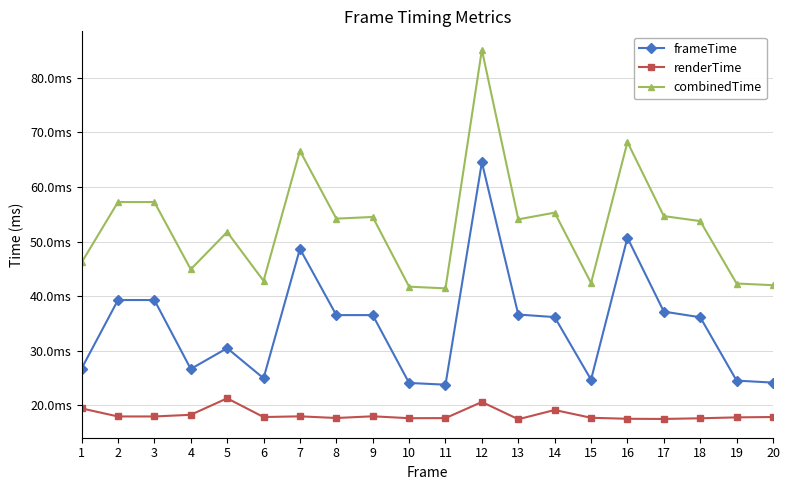

Reading left to right, what are all the values shown in this chart?

frameTime: 0.0	0.0	0.0	0.0	0.0	0.0	0.0	0.0	0.0	0.0	0.0	0.1	0.0	0.0	0.0	0.1	0.0	0.0	0.0	0.0
renderTime: 0.0	0.0	0.0	0.0	0.0	0.0	0.0	0.0	0.0	0.0	0.0	0.0	0.0	0.0	0.0	0.0	0.0	0.0	0.0	0.0
combinedTime: 0.0	0.1	0.1	0.0	0.1	0.0	0.1	0.1	0.1	0.0	0.0	0.1	0.1	0.1	0.0	0.1	0.1	0.1	0.0	0.0